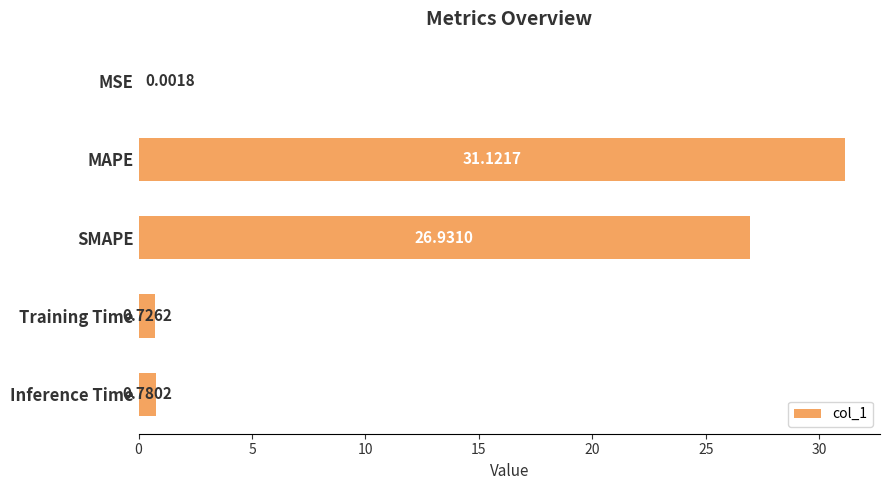

How many data points does each series have?

5